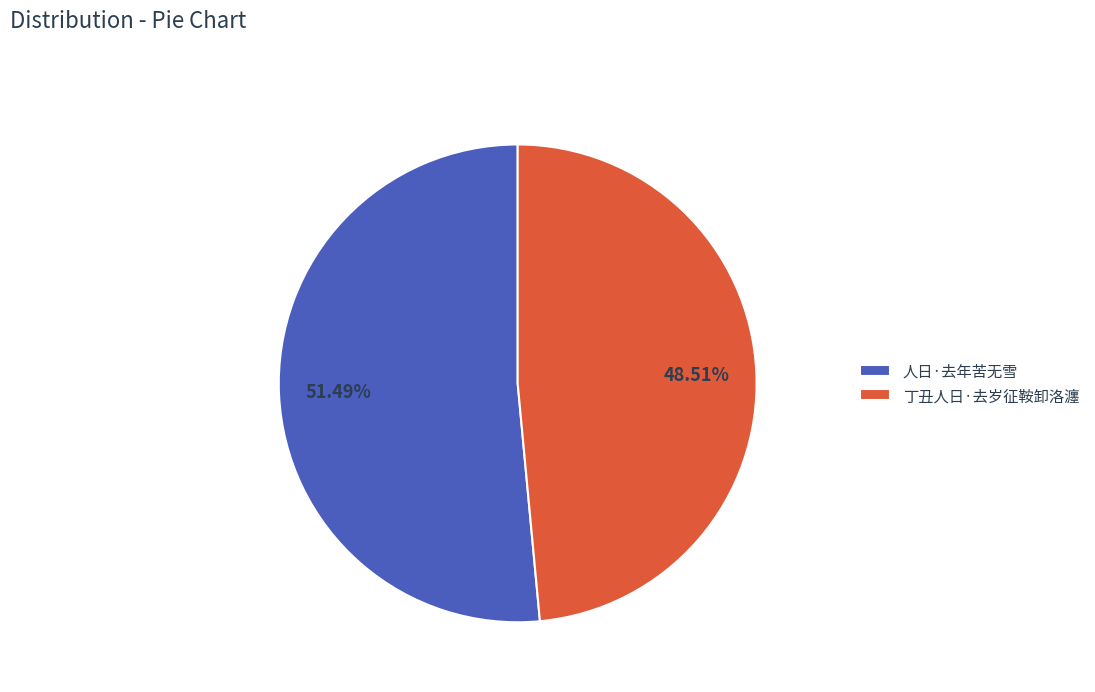

How many segments does this pie chart have?

2